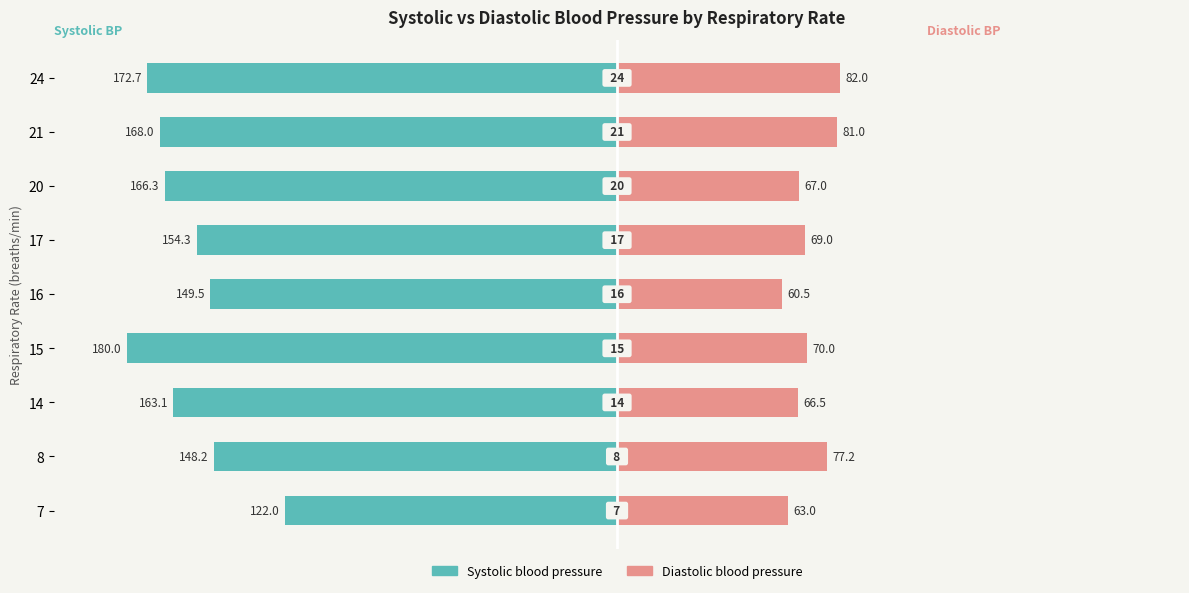

What is the difference between the maximum and minimum values in the Systolic blood pressure series?

58.0